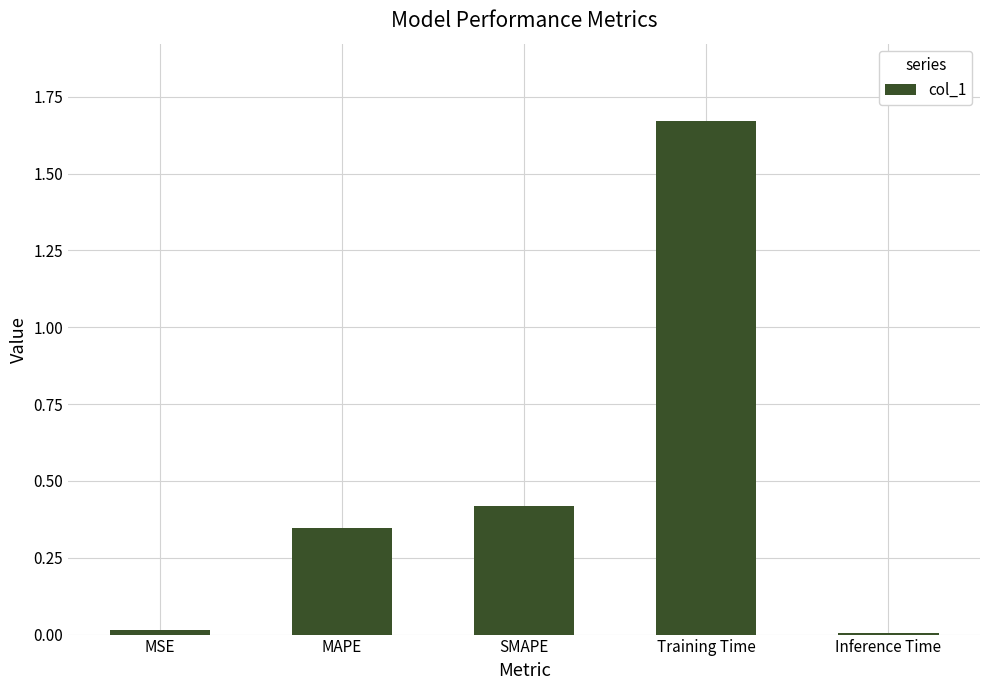

The chart shows a value of 0.0 at MSE. True or false?

True